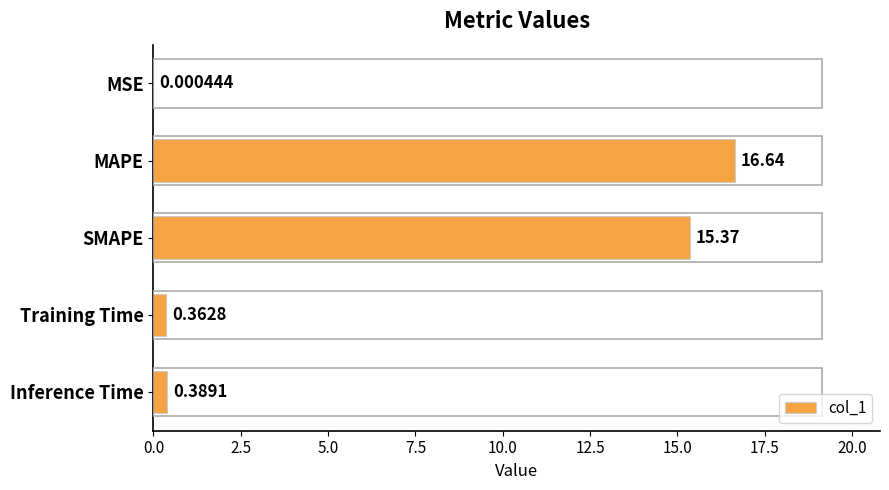

What is the sum of the values at MAPE and MSE?

16.6